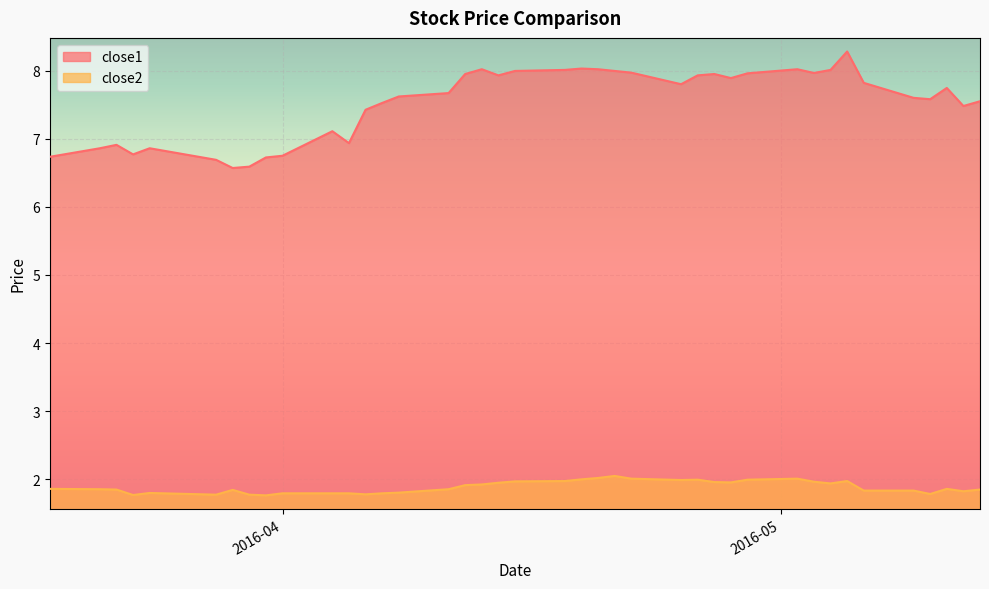

What is the sum of the close1 values at 2016-05-13 and 2016-04-18?

15.6